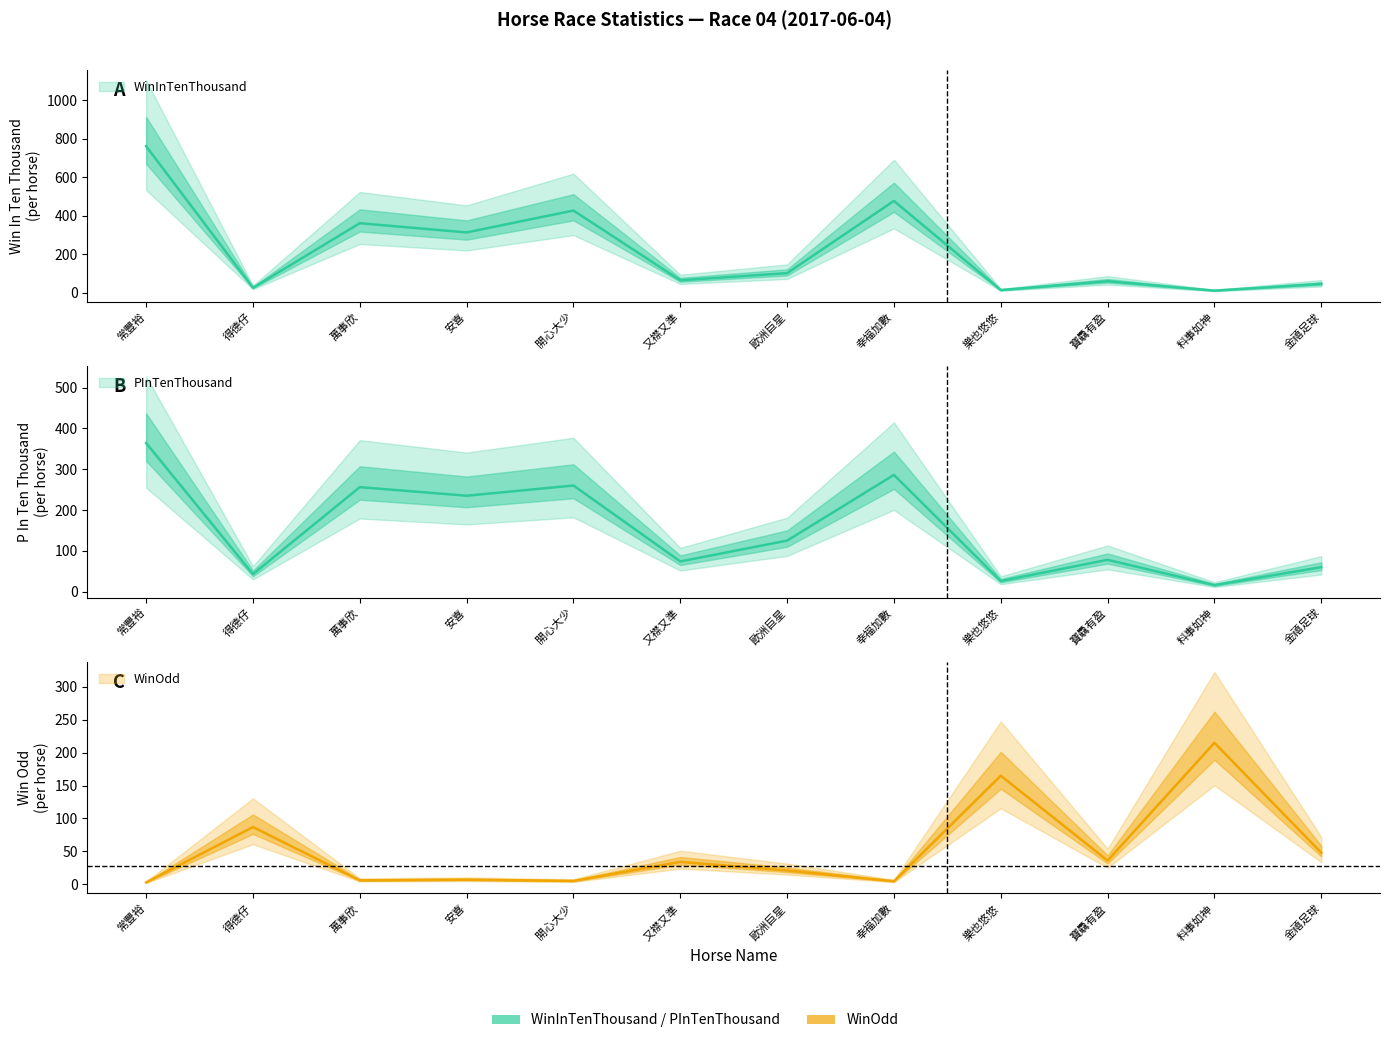

What is the sum of the PInTenThousand values at 幸福加數 and 樂也悠悠?

312.0